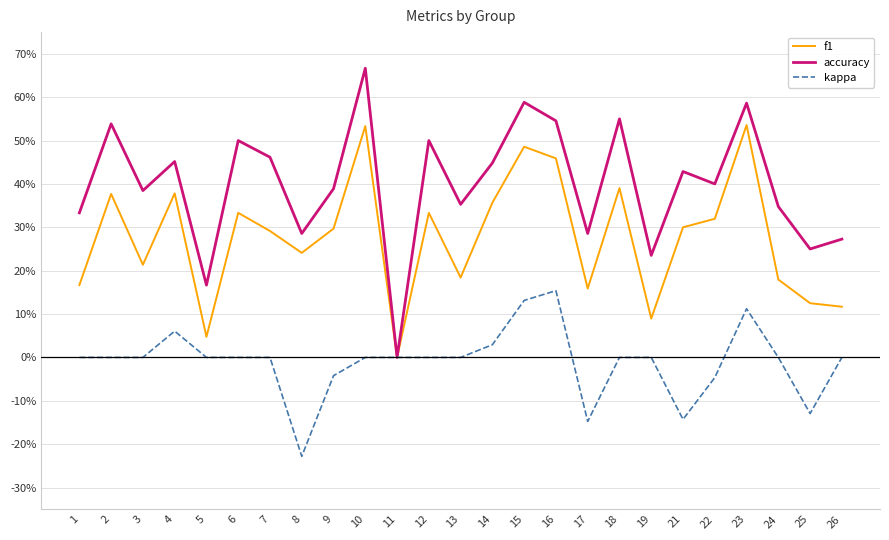

Does the chart display data point markers on the line(s)?

No